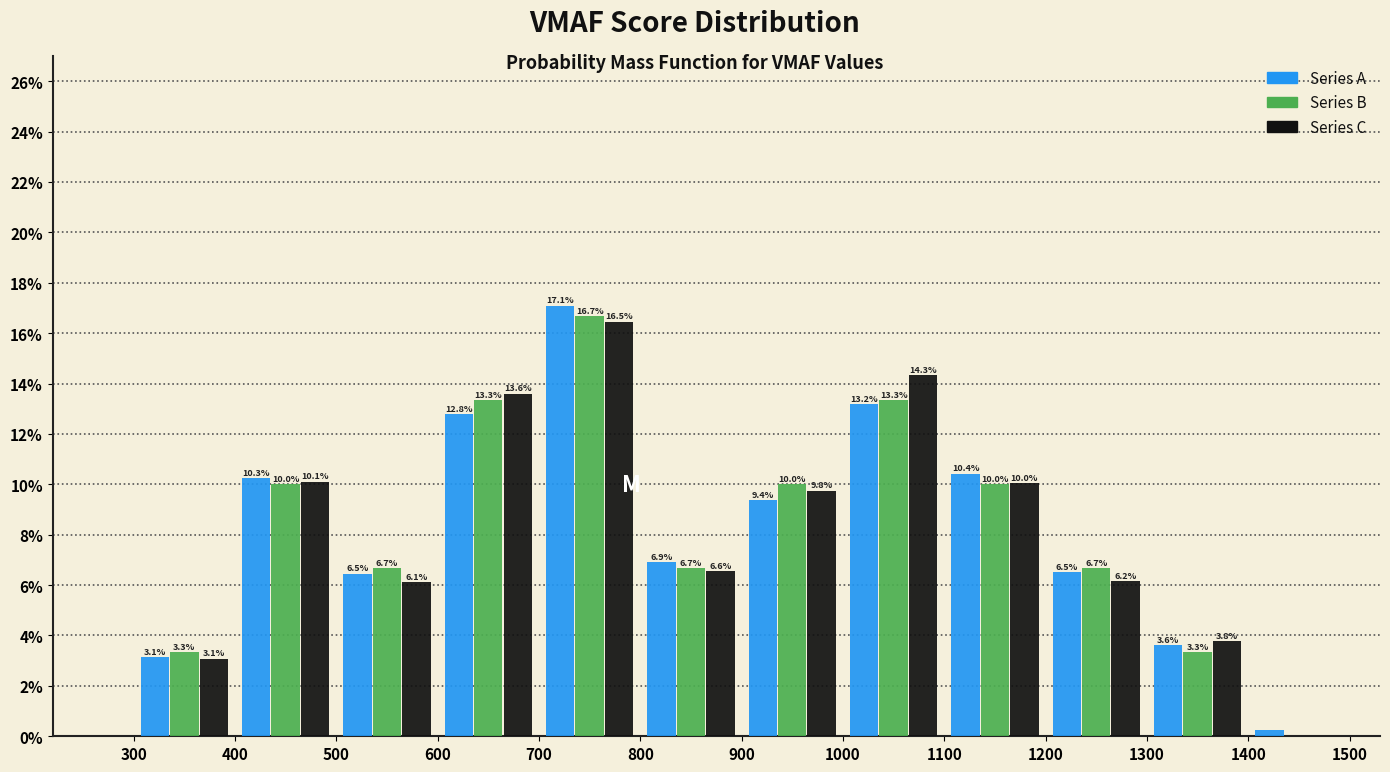

In the Series B series, which range on the x-axis has the tallest bar?

700 to 800